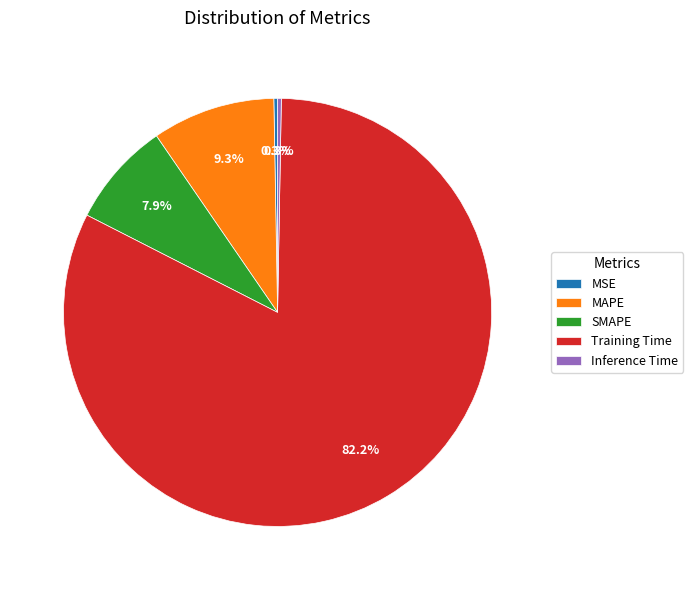

The Training Time slice represents 97% of the pie. True or false?

False